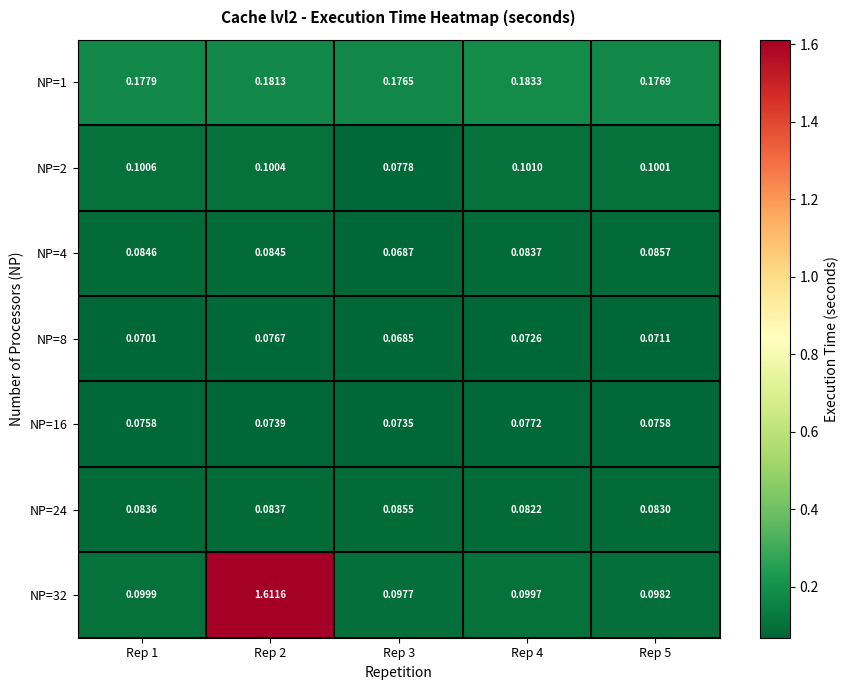

At Rep 5, list the series in order from largest to smallest.

NP=1, NP=2, NP=32, NP=4, NP=24, NP=16, NP=8